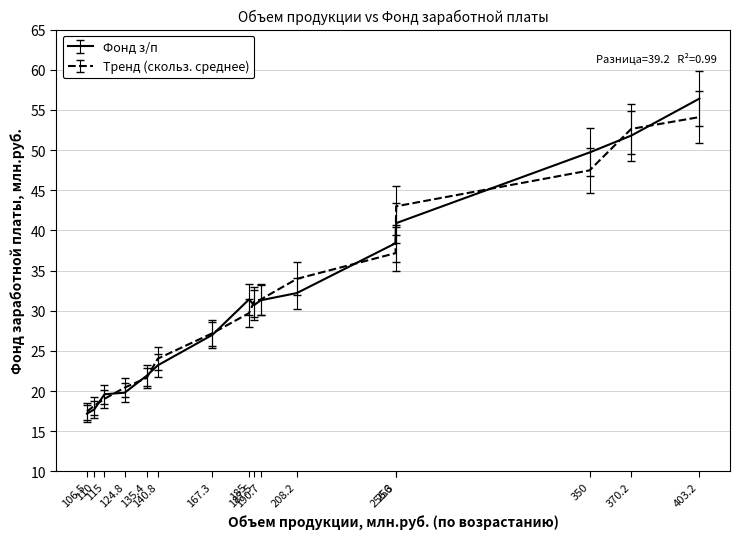

What is the total value across all series at 110?

35.9